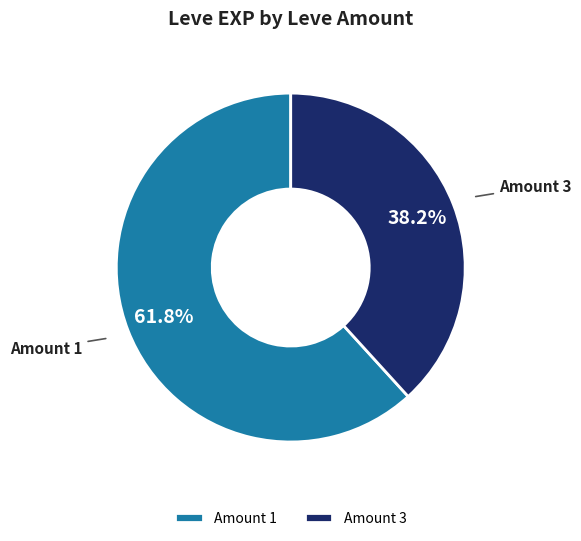

Approximately how many times larger is the value at Amount 3 compared to Amount 1?

0.6